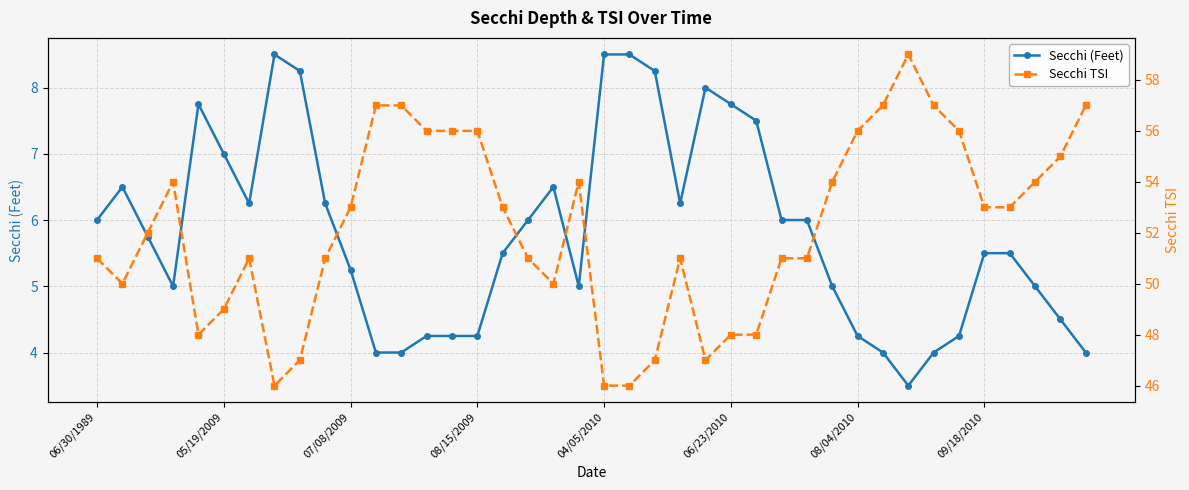

How many values in the Secchi TSI series exceed 53?

16